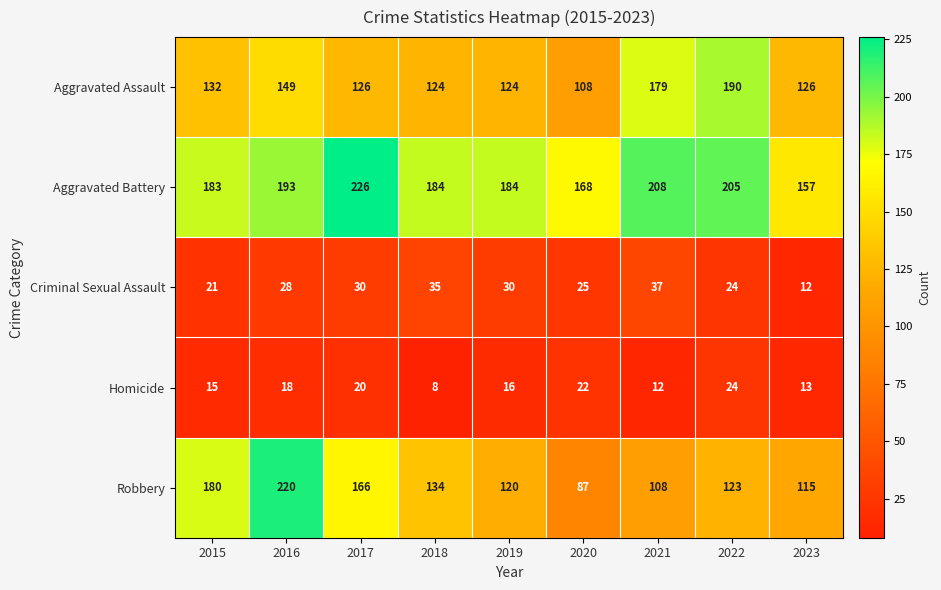

The Criminal Sexual Assault series shows 5 at 2023. True or false?

False